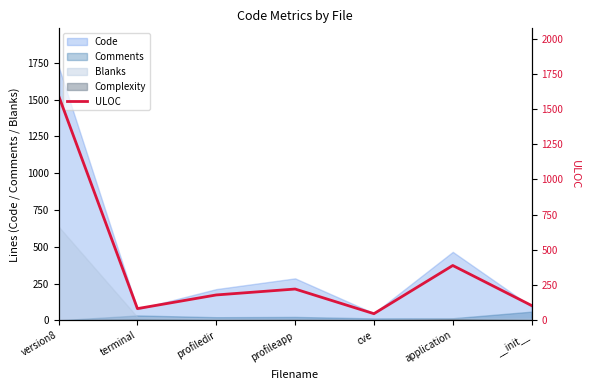

How many points are higher than both their immediate neighbors (excluding endpoints)?

2